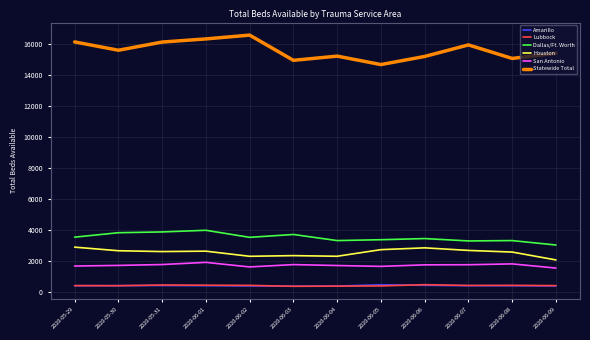

What is the maximum value for Statewide Total?

16575